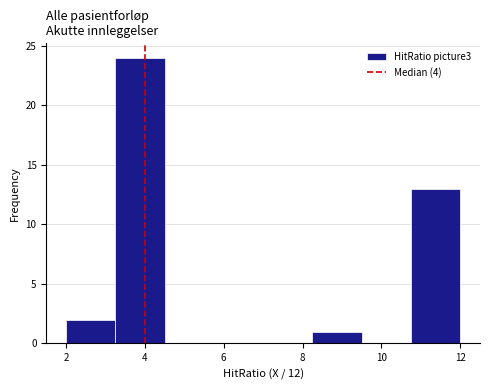

Reading left to right, list every bar in this chart as the range it spans on the x-axis followed by its height. Neither the bar edges nor the heights are printed on the chart, so give them approximately, as read against the axes.

2.00 to 3.25: 2
3.25 to 4.50: 24
4.50 to 5.75: 0
5.75 to 7.00: 0
7.00 to 8.25: 0
8.25 to 9.50: 1
9.50 to 10.75: 0
10.75 to 12.00: 13